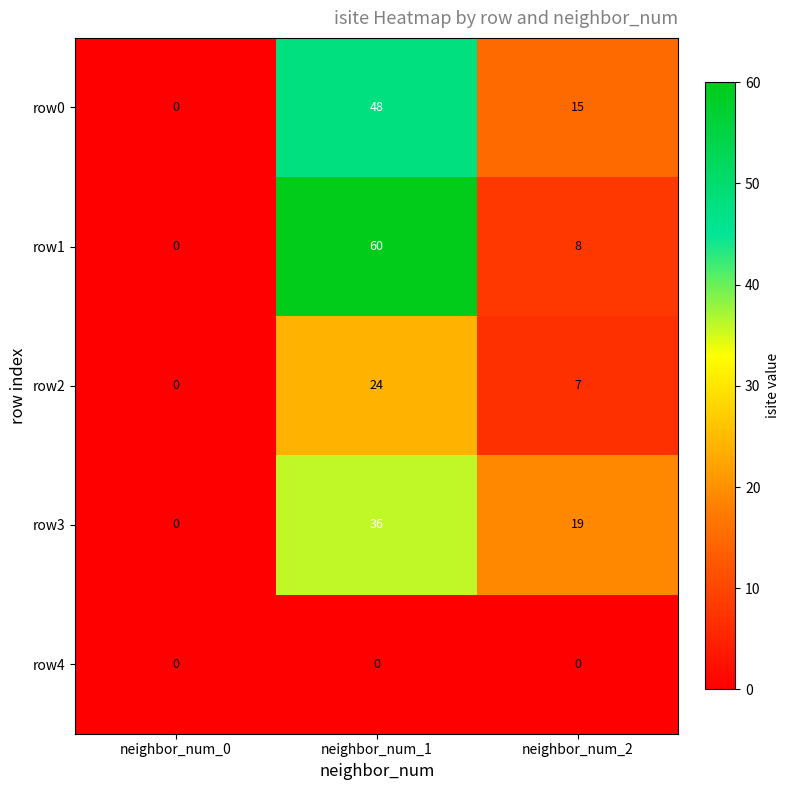

Reading left to right, extract all data points from this chart.

row0: 0	48	15
row1: 0	60	8
row2: 0	24	7
row3: 0	36	19
row4: 0	0	0